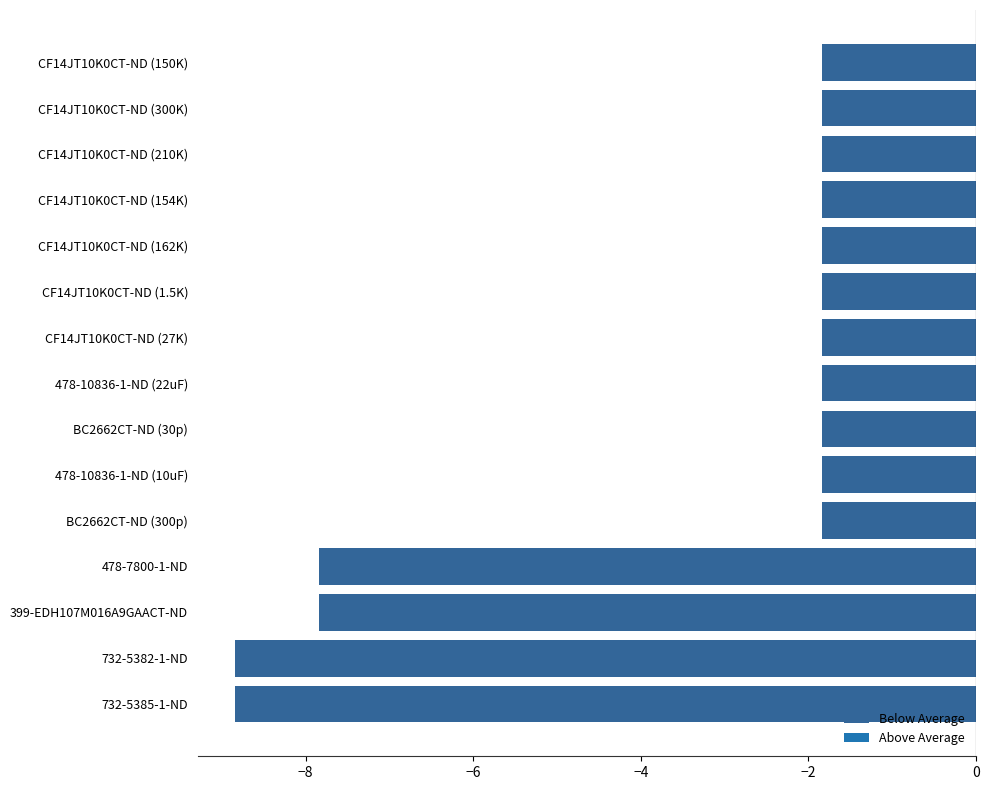

How many bars are there in total?

15